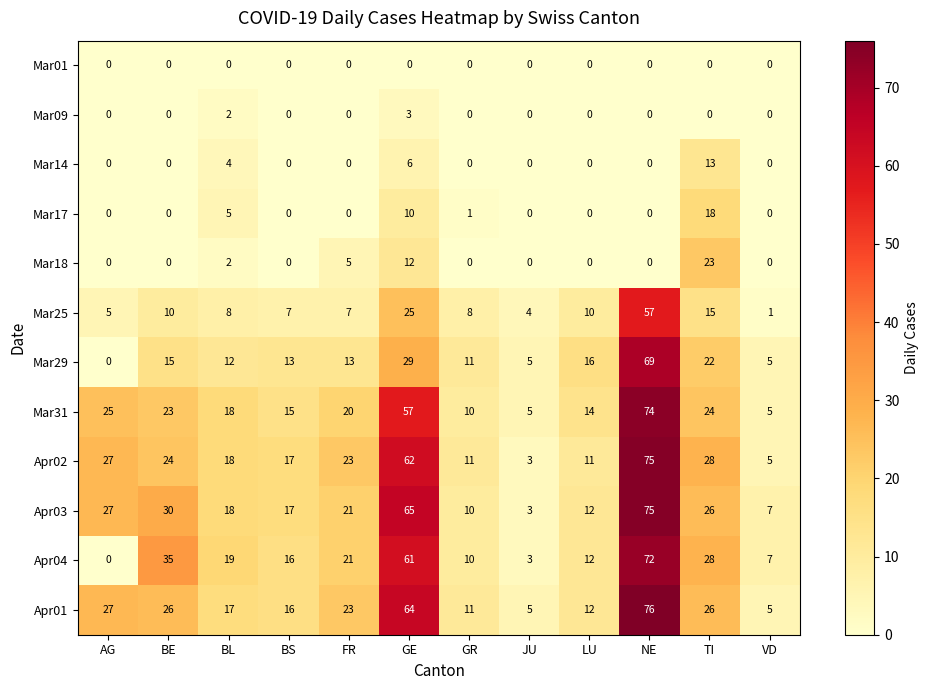

How many series are shown in this chart?

12